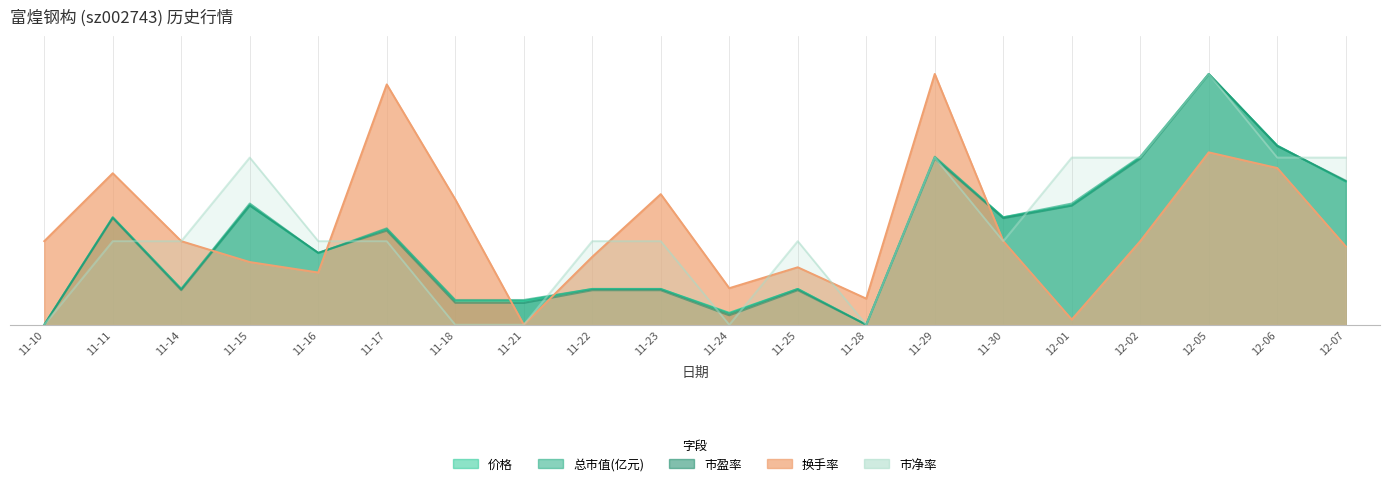

Which category has the highest value across all series?

12-05